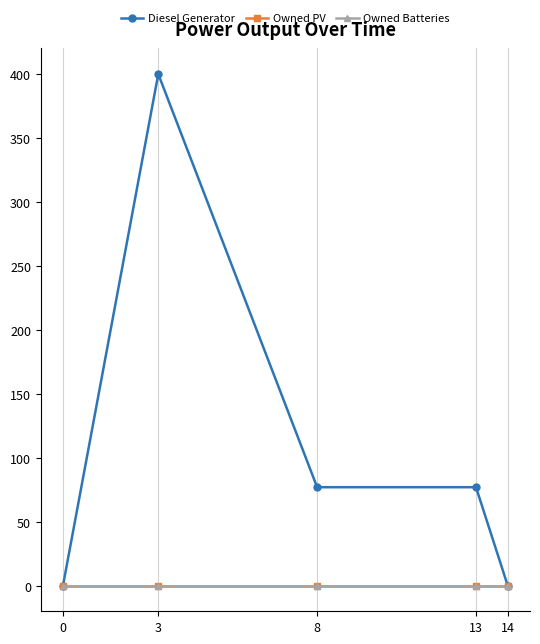

Where is Diesel Generator nearest to the value 200?

8